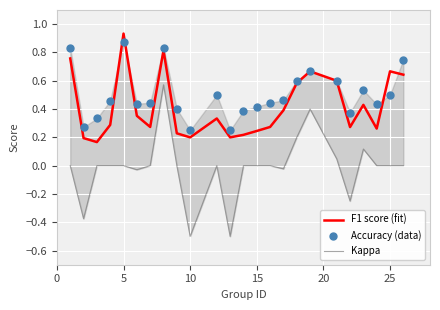

At how many categories does at least one series exceed 0?

24